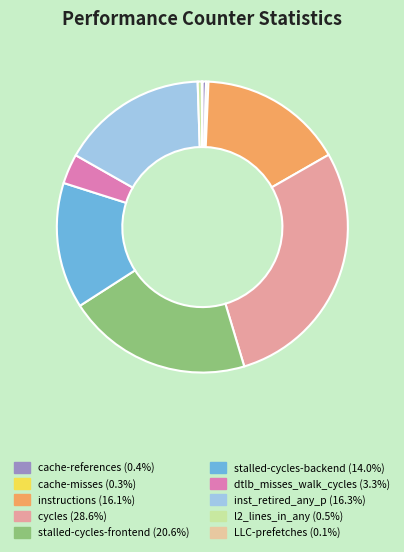

Is there a majority slice in this chart?

No